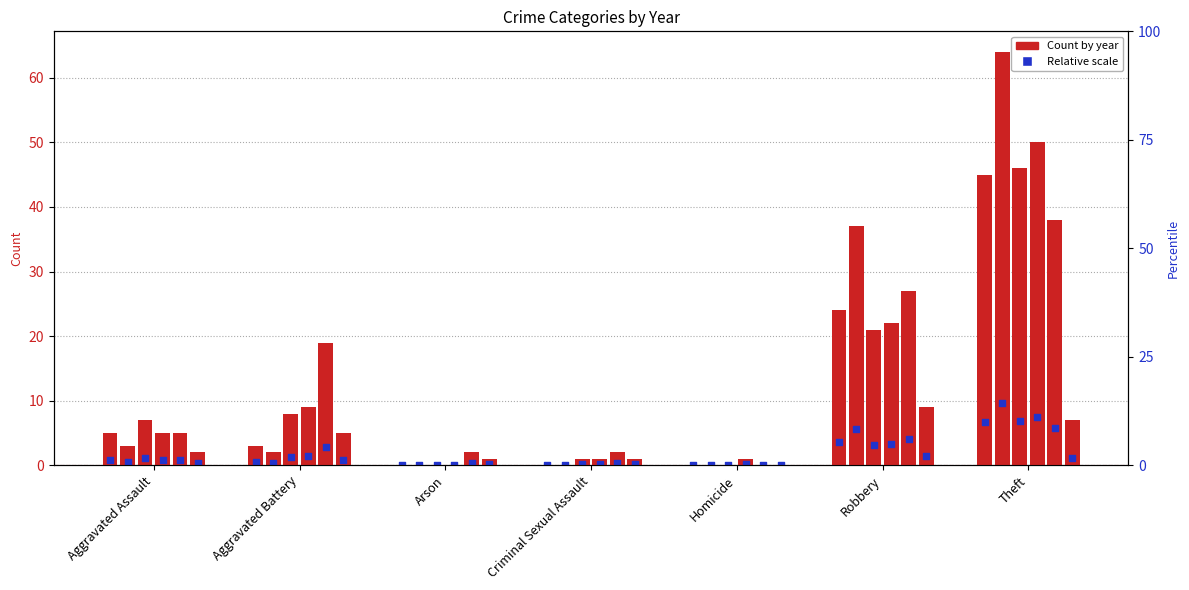

At how many categories does at least one series exceed 26?

2